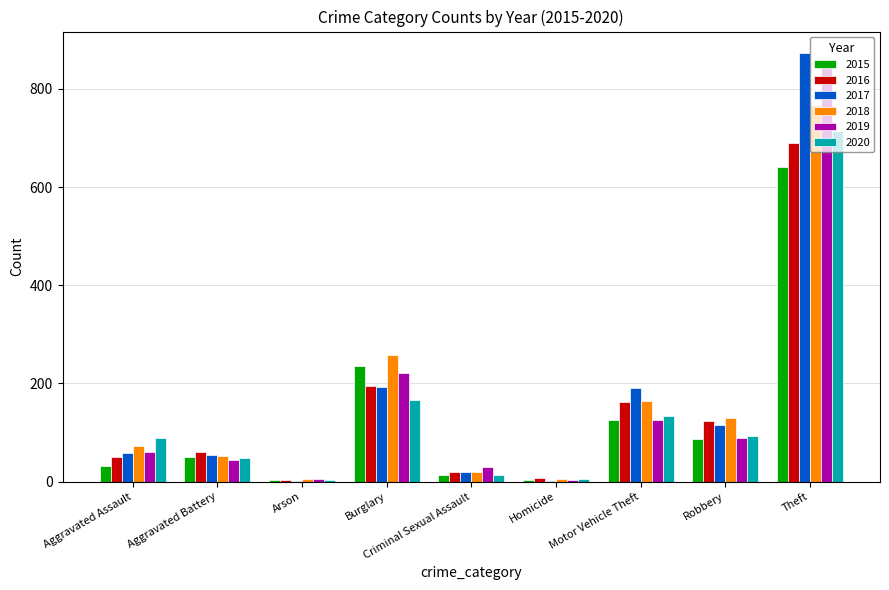

Between Aggravated Battery and Robbery, which series saw the biggest shift?

2018